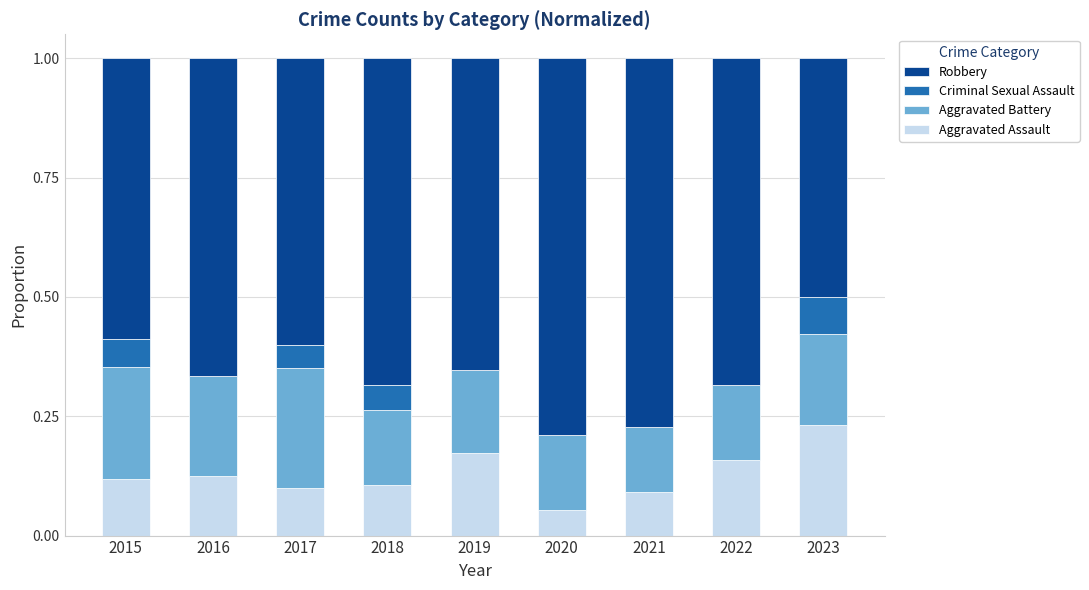

At which label does Aggravated Assault reach its peak?

2023